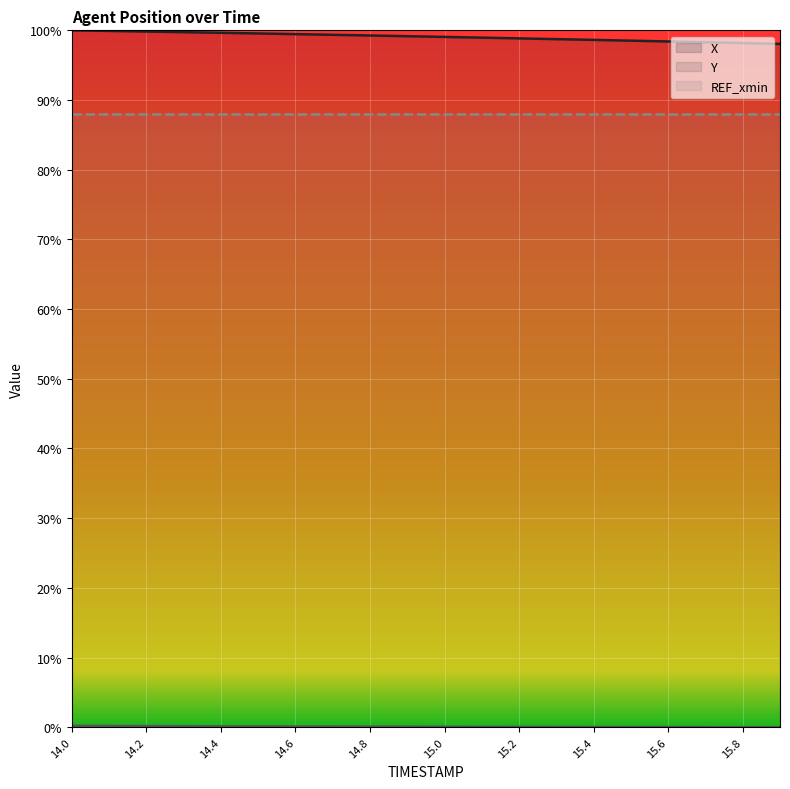

Reading left to right, list all the values displayed in this chart.

X: 14.0=1.0	14.1=1.0	14.2=1.0	14.3=1.0	14.4=1.0	14.5=1.0	14.6=1.0	14.7=1.0	14.8=1.0	14.9=1.0	15.0=1.0	15.1=1.0	15.2=1.0	15.3=1.0	15.4=1.0	15.5=1.0	15.6=1.0	15.7=1.0	15.8=1.0	15.9=1.0
Y: 14.0=0.0	14.1=0.0	14.2=0.0	14.3=0.0	14.4=0.0	14.5=0.0	14.6=0.0	14.7=0.0	14.8=0.0	14.9=0.0	15.0=0.0	15.1=0.0	15.2=0.0	15.3=0.0	15.4=0.0	15.5=0.0	15.6=0.0	15.7=0.0	15.8=0.0	15.9=0.0